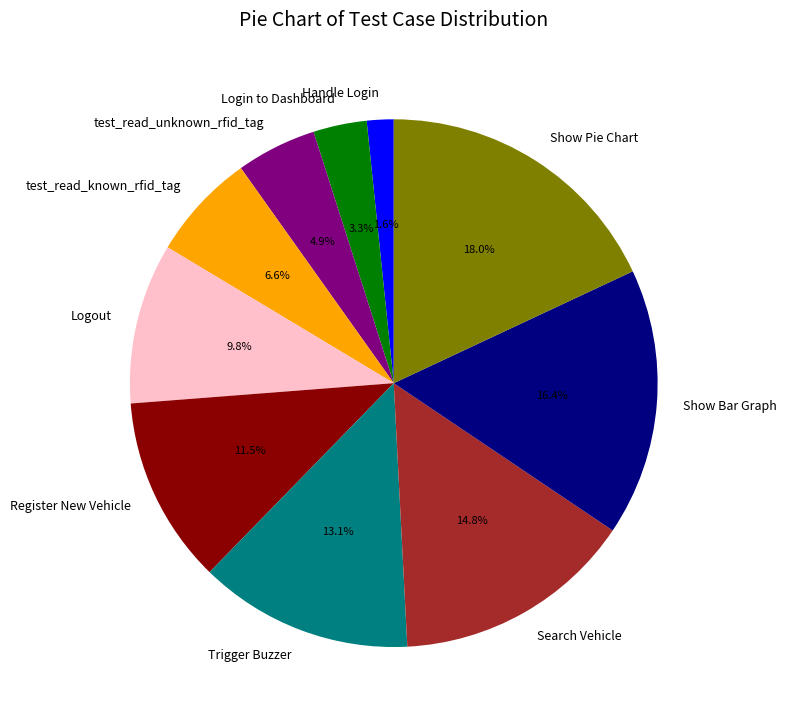

To the nearest percent, what is the difference between the largest and smallest slice percentages?

16%